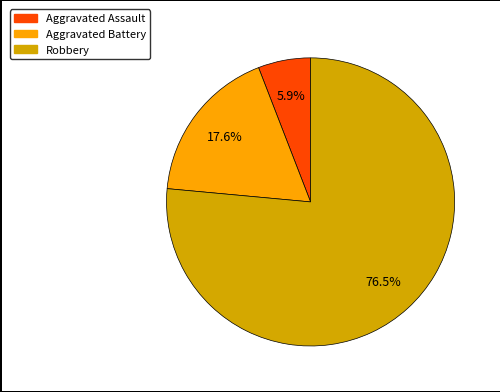

Between Aggravated Battery and Aggravated Assault, which is larger?

Aggravated Battery